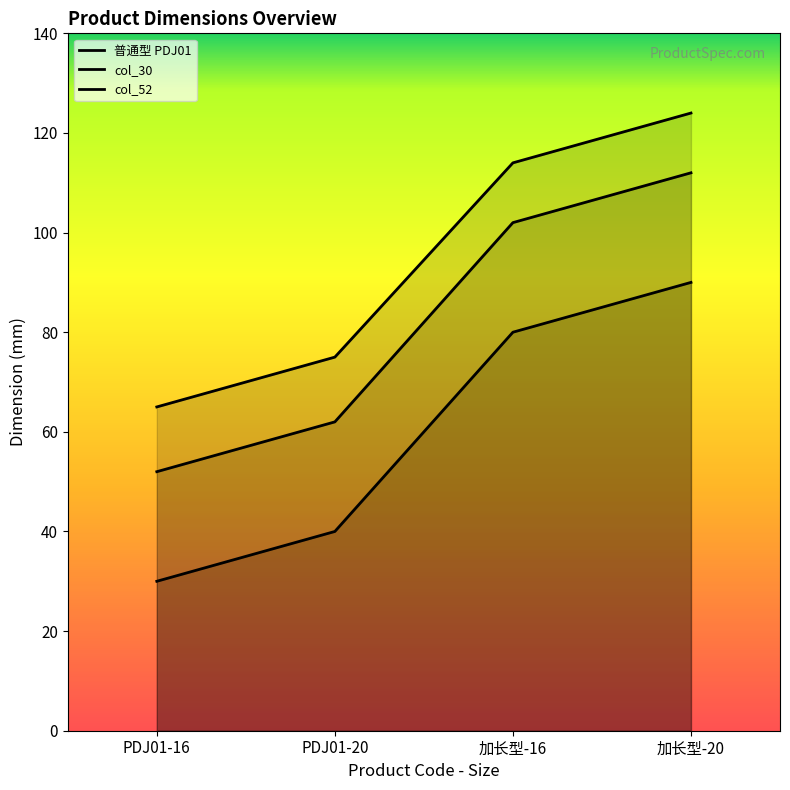

Reading left to right, transcribe all the data shown in this chart.

普通型 PDJ01: PDJ01-16=65	PDJ01-20=75	加长型-16=114	加长型-20=124
col_30: PDJ01-16=30	PDJ01-20=40	加长型-16=80	加长型-20=90
col_52: PDJ01-16=52	PDJ01-20=62	加长型-16=102	加长型-20=112